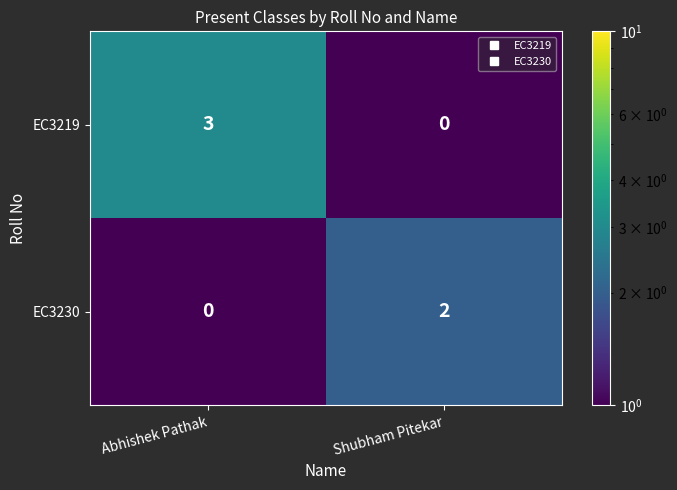

What is the sum of all EC3219 values?

3